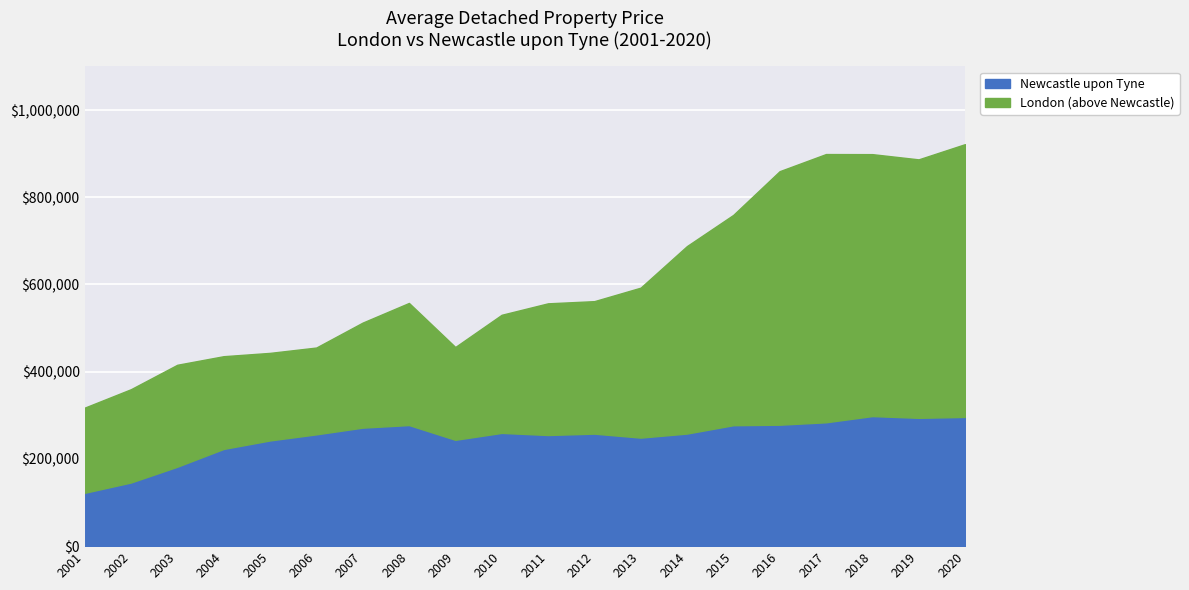

Where does the London series first go above 557690?

2008